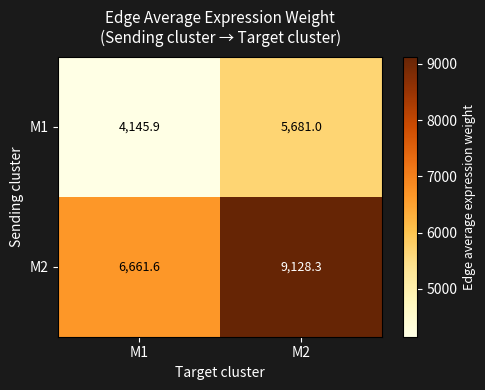

Count the number of data series in this chart.

2